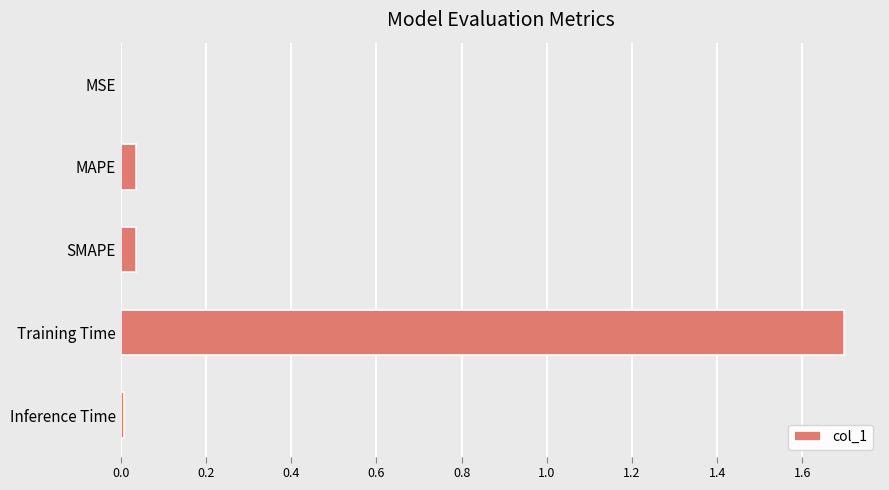

What is the sum of all values?

1.8